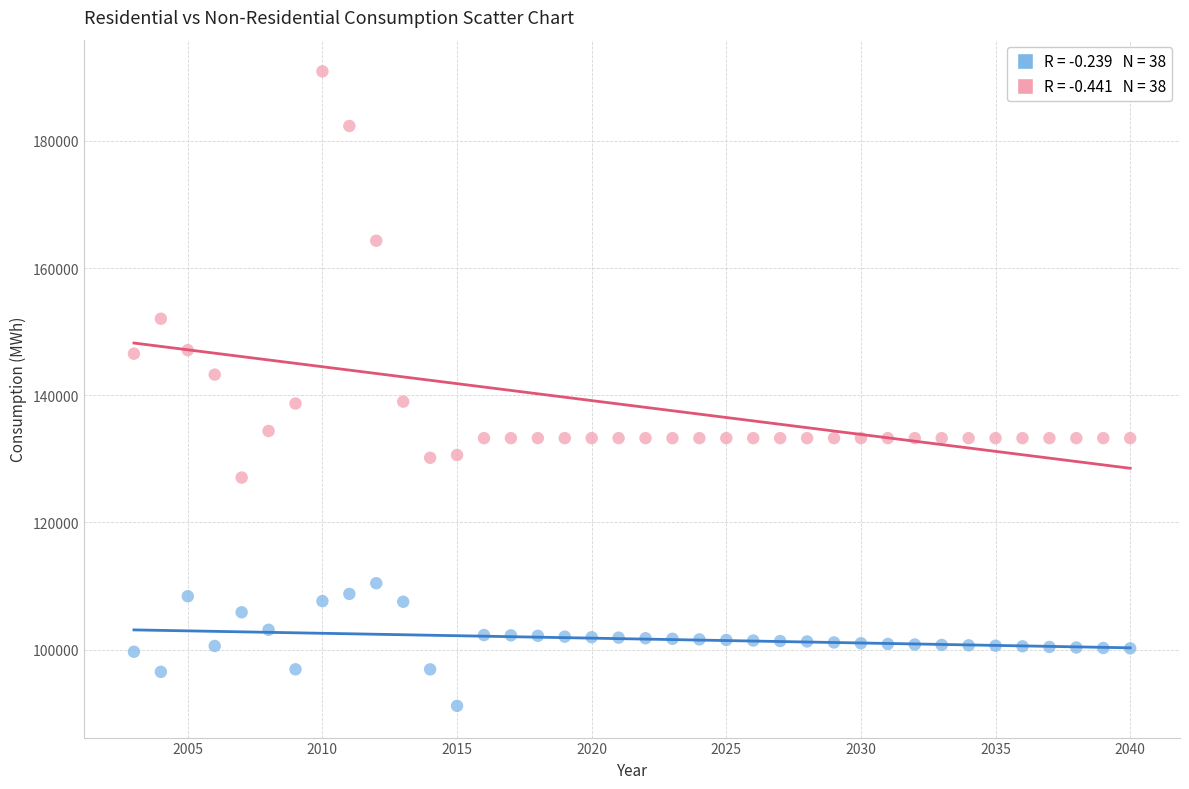

Across all data points, what is the range of Y values (max minus min)?

99801